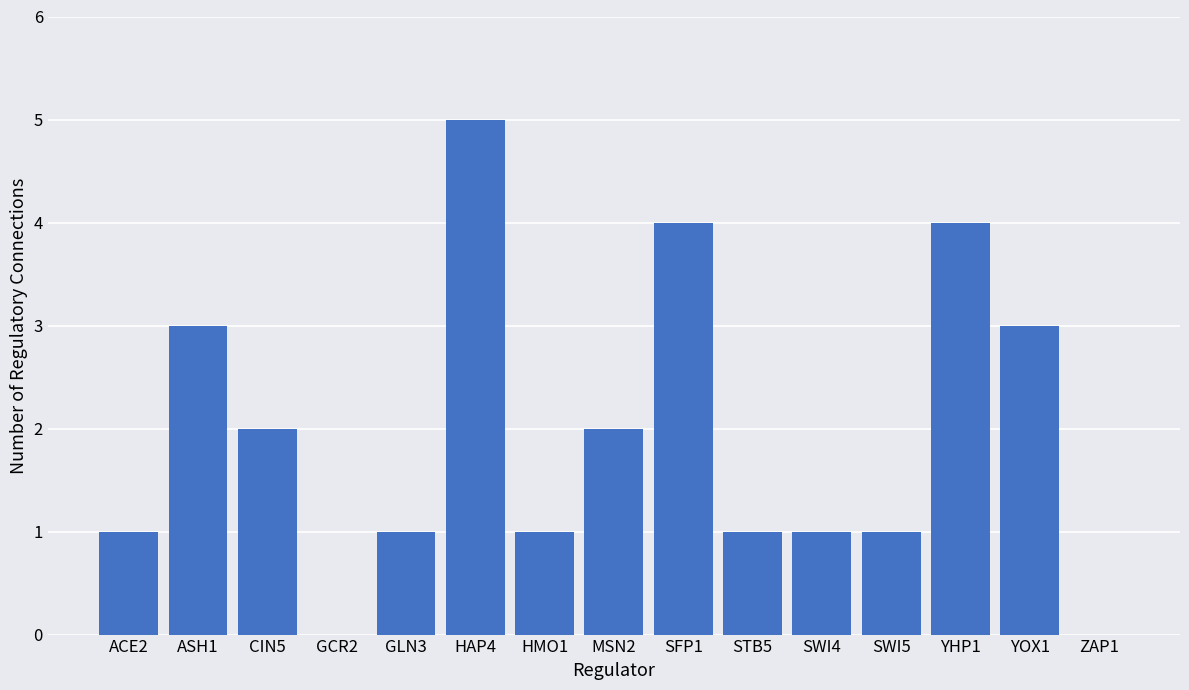

True or false: the data shows 1 at GLN3.

True